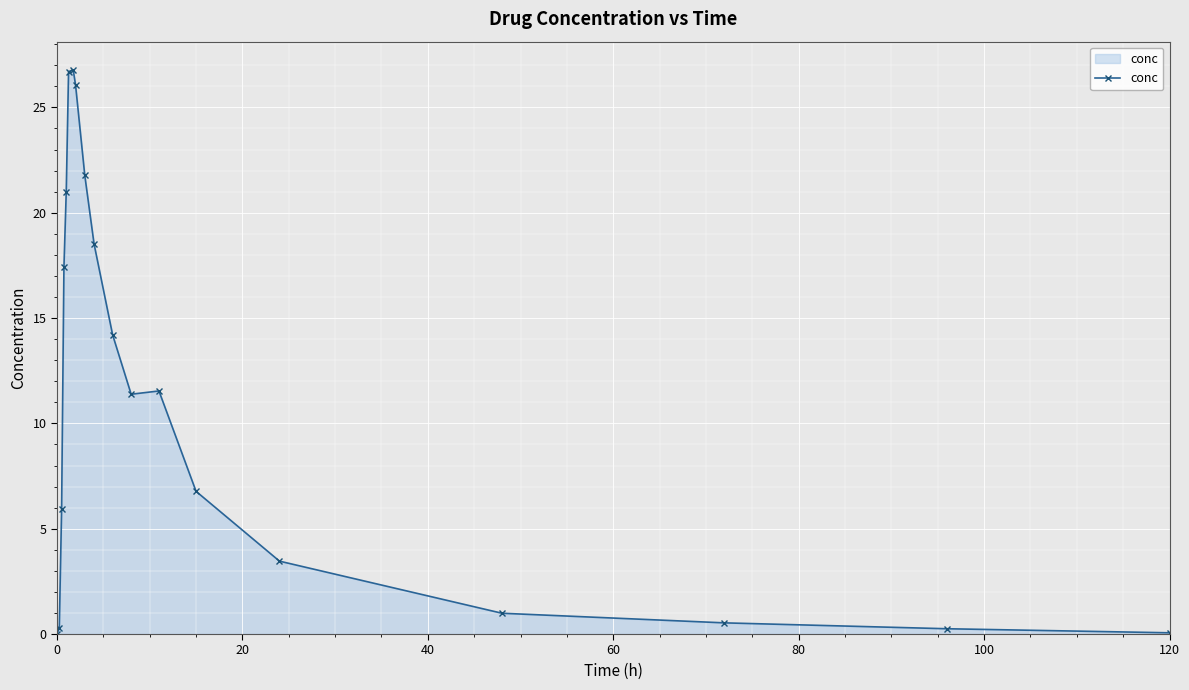

What is the value of the 9th point from the left?

21.8